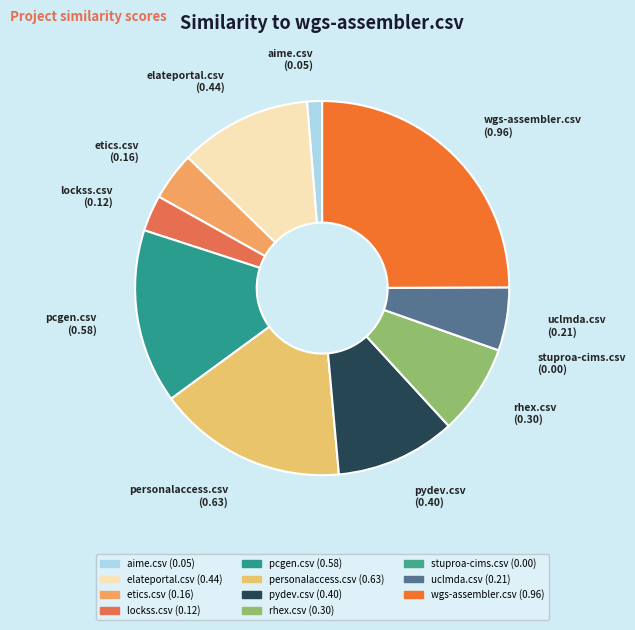

Is the sum of personalaccess.csv and rhex.csv greater than half?

No